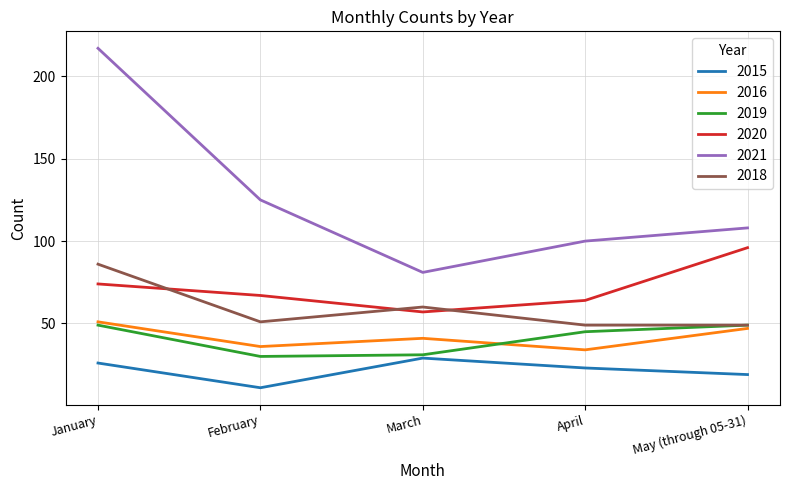

True or false: 2015 and 2018 cross at least once.

False